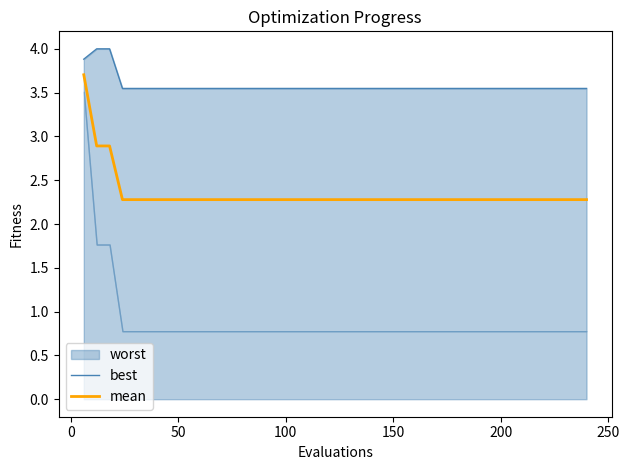

What is the minimum value for mean?

2.3